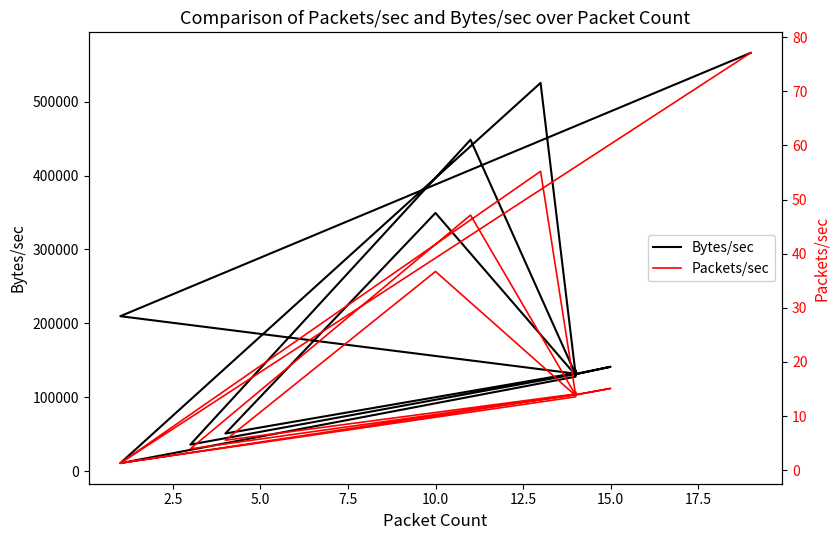

Reading left to right, transcribe all the data shown in this chart.

Bytes/sec: 565935.2	209706.3	131953.2	132028.9	131315.2	132637.0	131067.1	141287.0	131653.1	130766.3	133151.1	131858.5	132597.9	131900.3	131768.4	132332.1	131819.0	130983.8	448390.7	35990.2	131315.2	525289.2	10830.9	127870.8	136297.7	131661.6	132438.3	132026.6	131750.2	131714.6	132247.7	132252.5	130733.3	132227.4	133083.3	132008.4	129981.1	349369.9	50975.9	132853.1
Packets/sec: 77.1	1.3	14.0	14.0	13.9	14.1	13.9	15.1	14.0	13.9	14.1	14.0	14.1	14.0	14.0	14.1	14.0	13.9	47.1	4.0	13.9	55.2	1.3	13.6	14.5	14.0	14.1	14.0	14.0	14.0	14.0	14.0	13.9	14.0	14.1	14.0	13.8	36.7	5.5	14.1